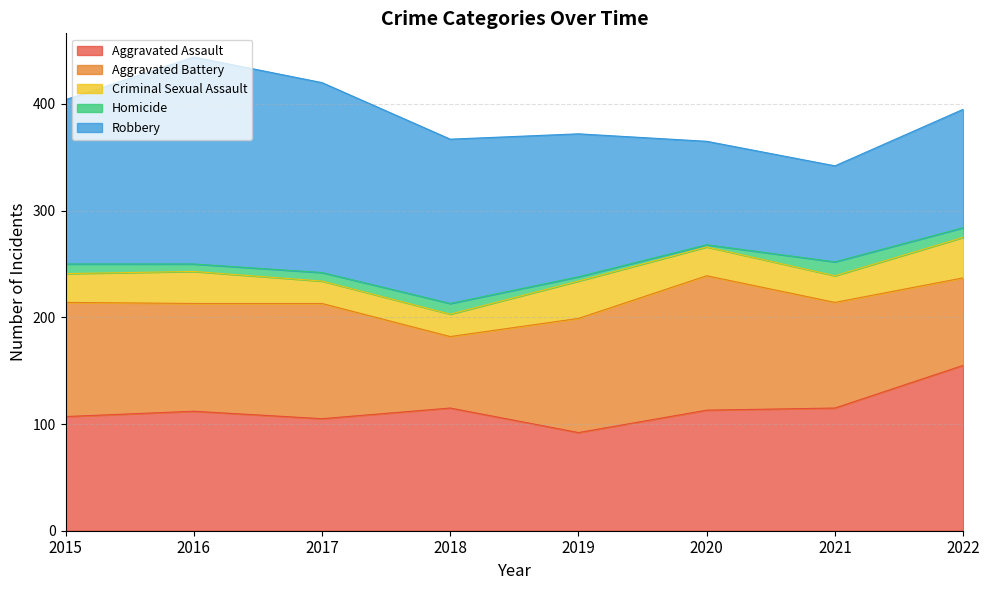

What is the spread (max minus min) of values at 2019?

130